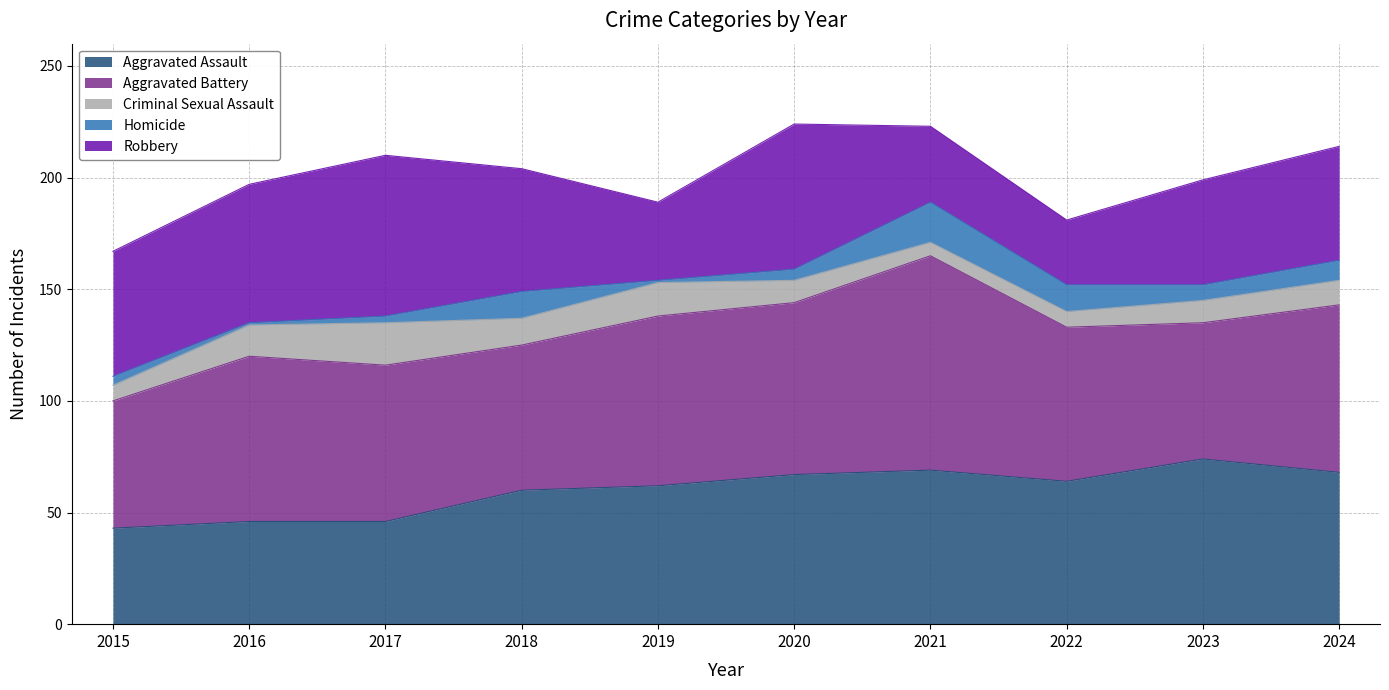

True or false: Criminal Sexual Assault has more than 0 interior local peaks.

True